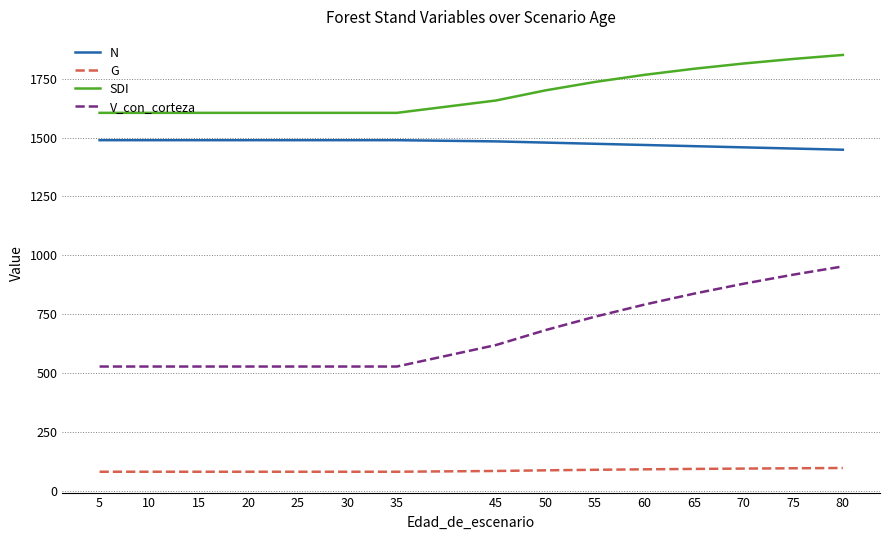

What is the lowest value of the V_con_corteza series?

527.2